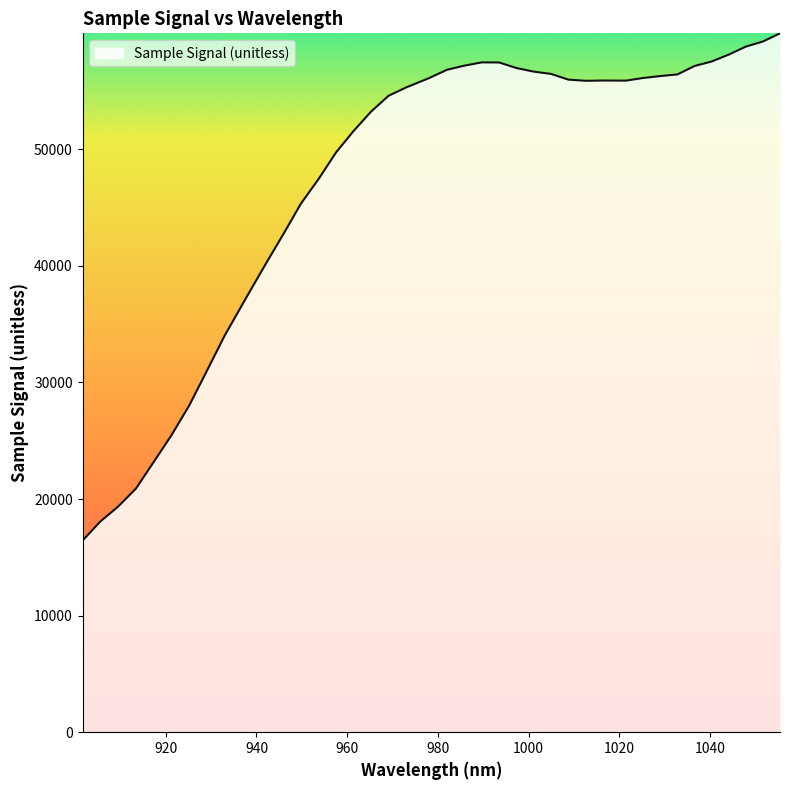

What is the difference between the maximum and minimum values?

43510